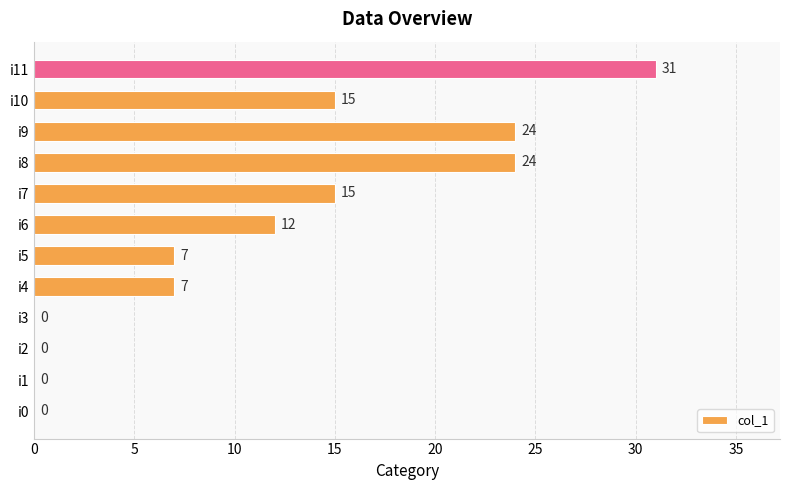

Is it true that the value at i10 is 27?

False